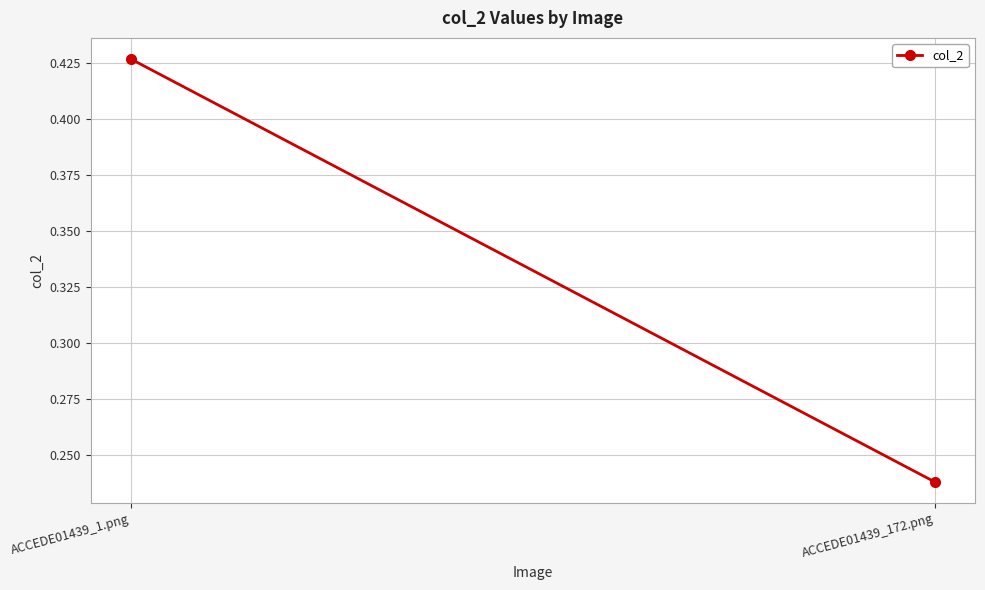

Rank the categories by value from highest to lowest.

ACCEDE01439_1.png, ACCEDE01439_172.png